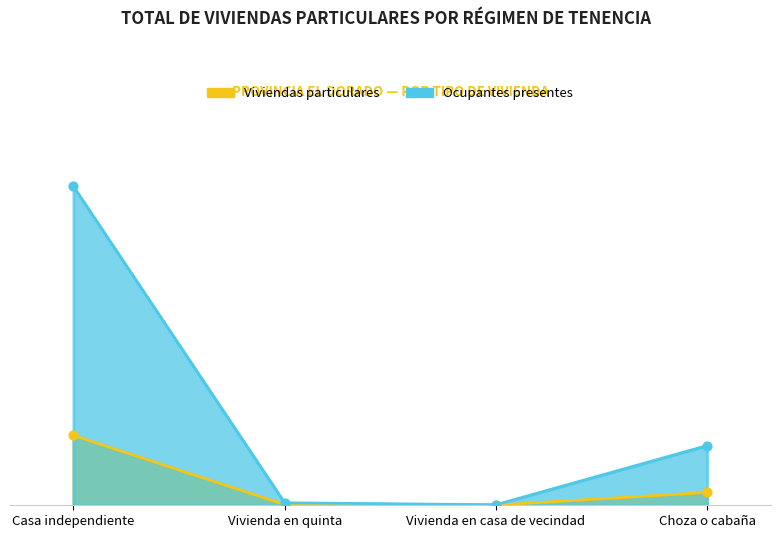

Which series has the largest Y range (max minus min)?

Ocupantes presentes